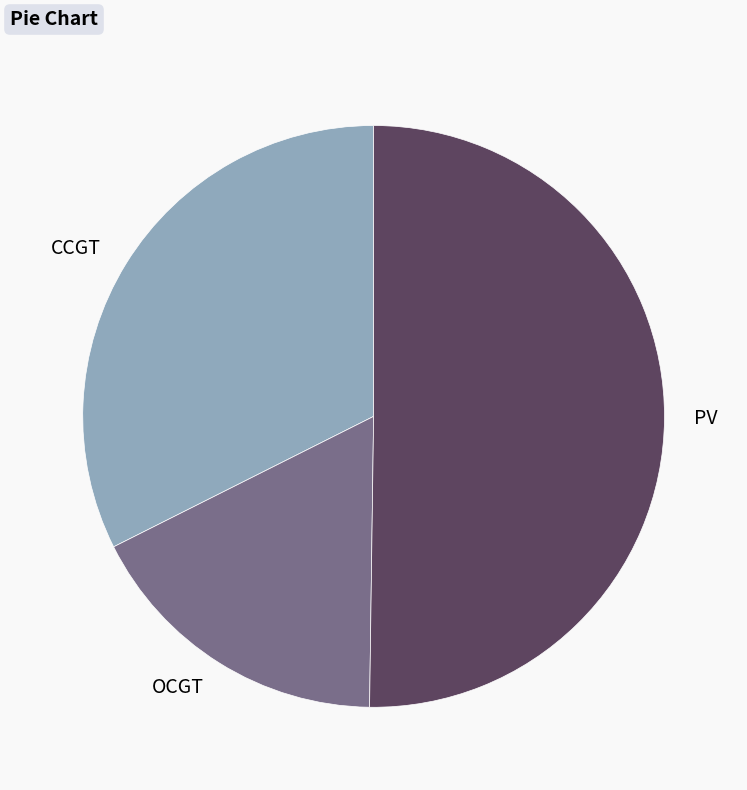

Which category accounts for the majority?

PV